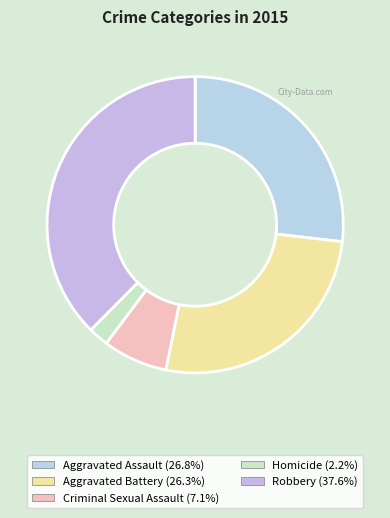

What is the smallest slice in the pie chart?

Homicide